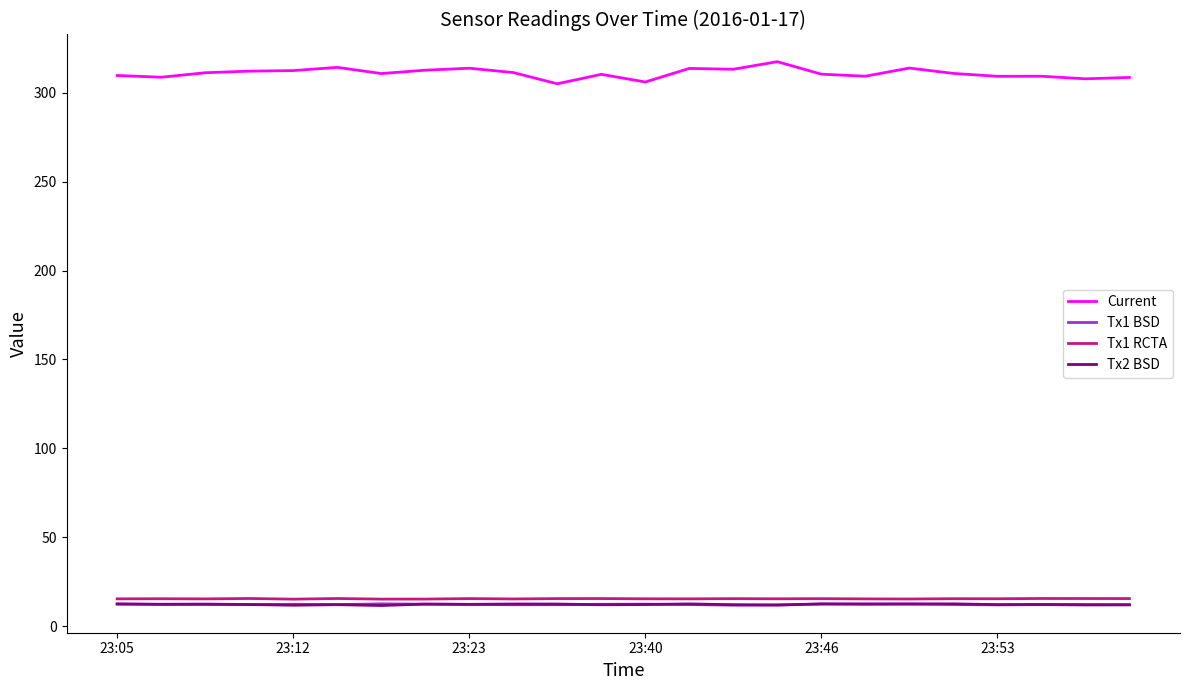

How many lines are shown in the chart?

4